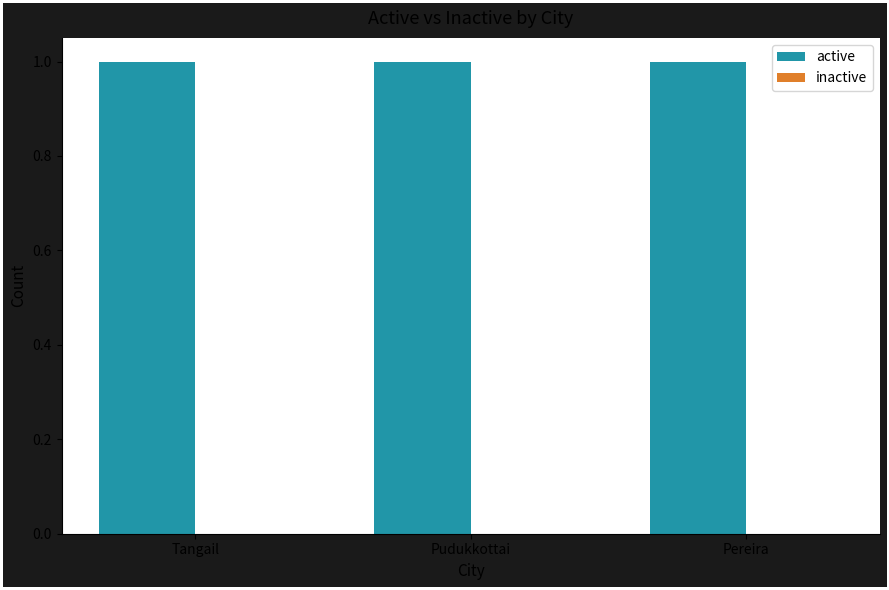

What are all the series names shown in the legend?

active, inactive